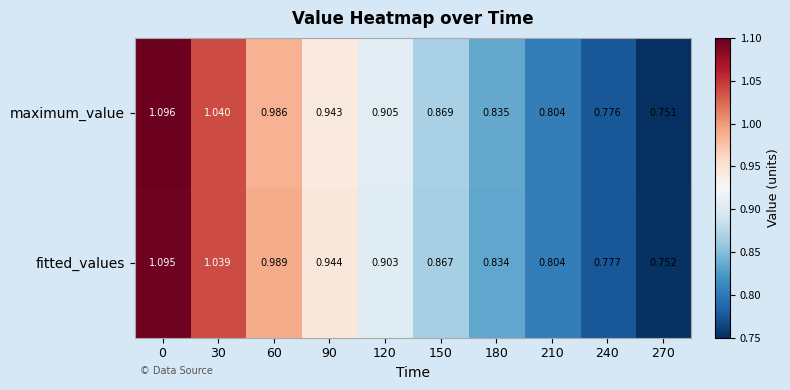

Rank the series at 150 from lowest to highest value.

fitted_values, maximum_value